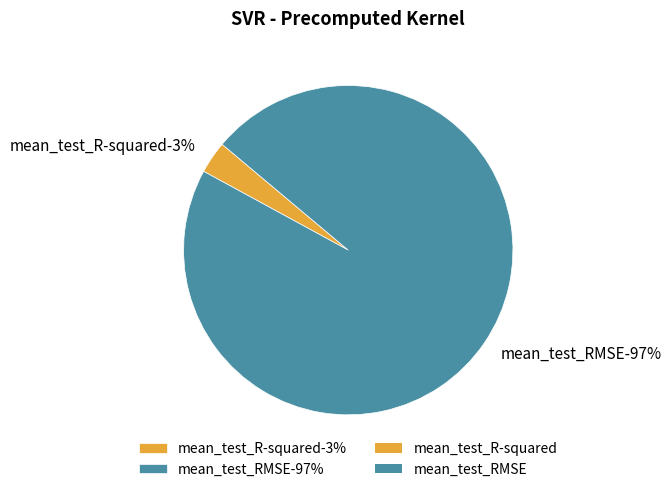

What is the majority slice?

mean_test_RMSE